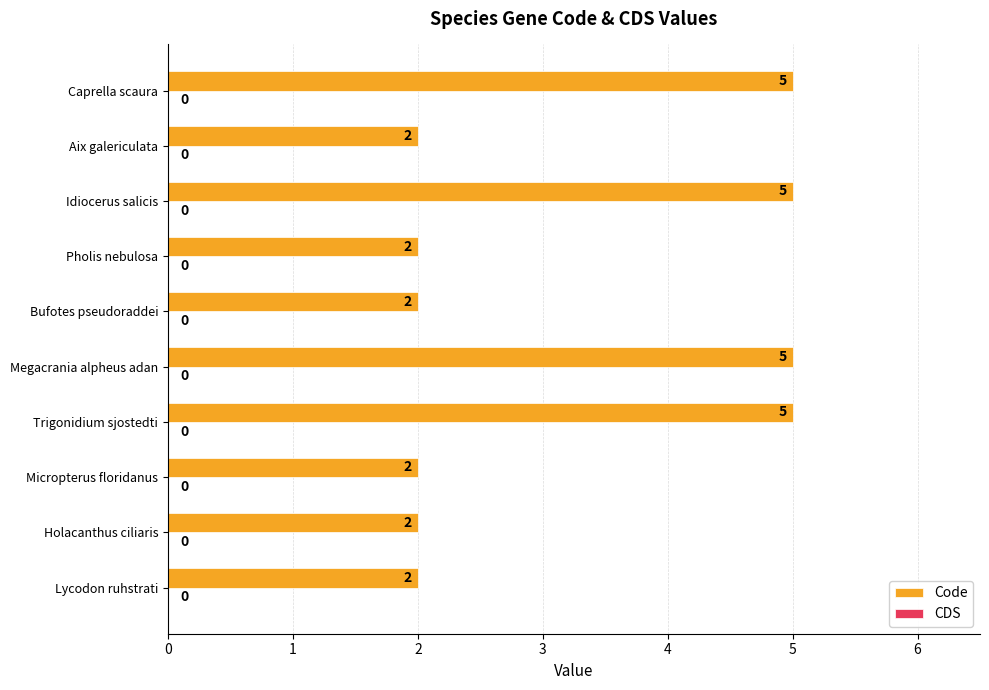

What value does the data have at Megacrania alpheus adan?

5